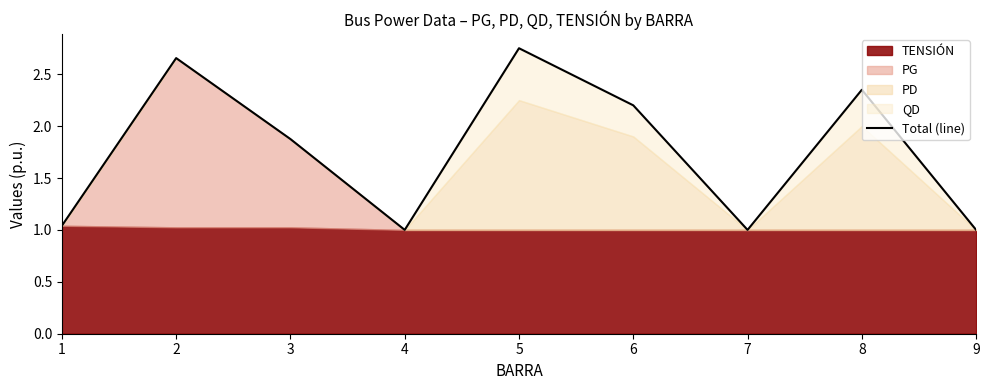

The value at 1 is 1.0. True or false?

True